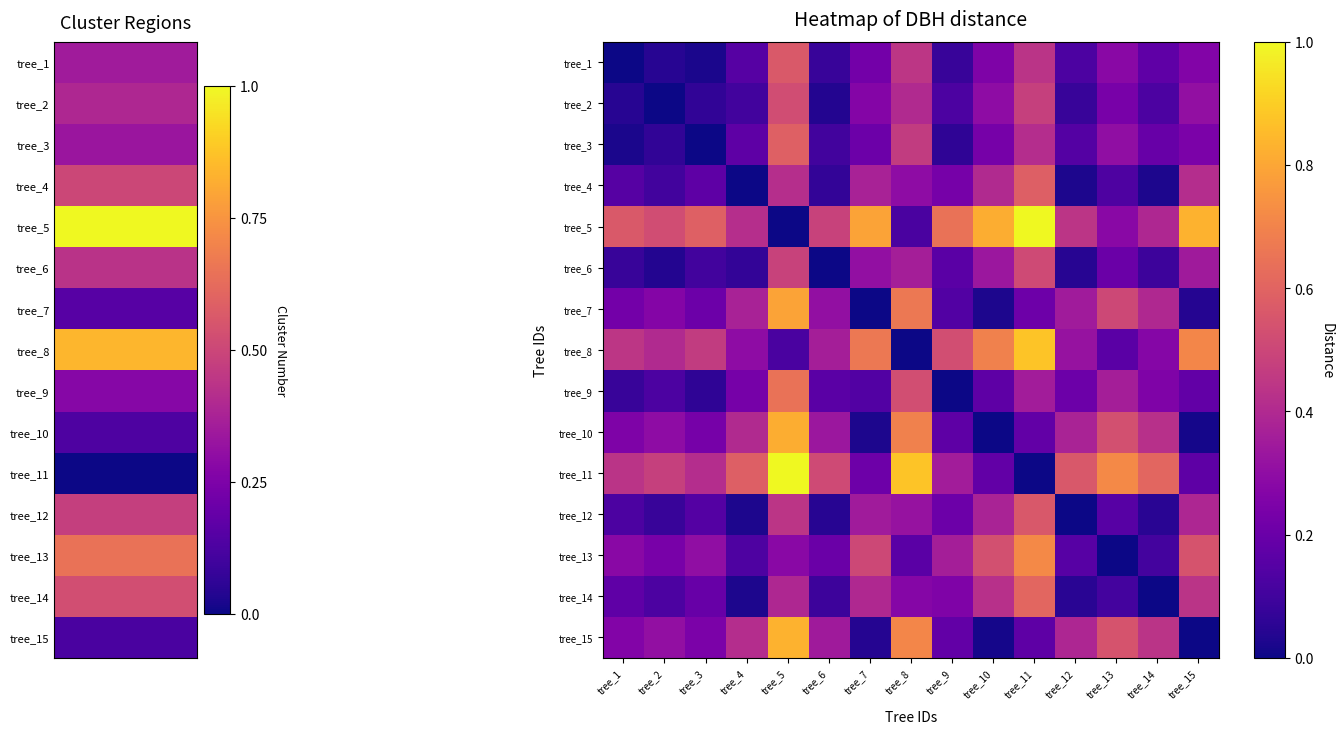

At tree_11, list the series in order from smallest to largest.

tree_11, tree_15, tree_10, tree_7, tree_9, tree_3, tree_1, tree_2, tree_6, tree_12, tree_4, tree_14, tree_13, tree_8, tree_5